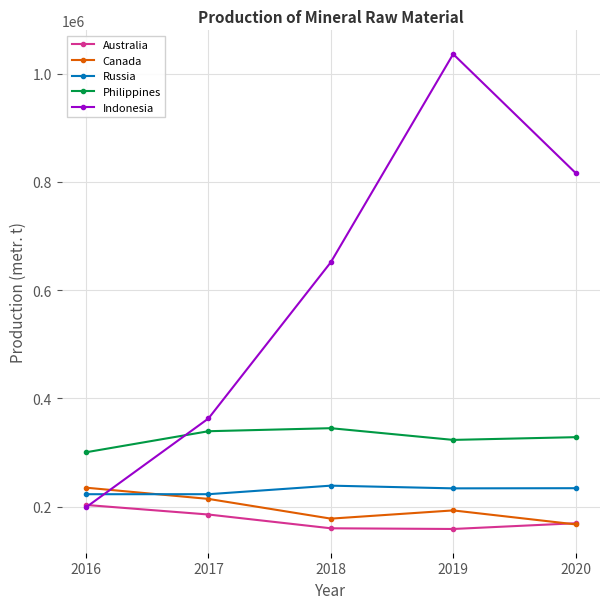

Which series ends up on top after the final intersection of Canada and Russia?

Russia